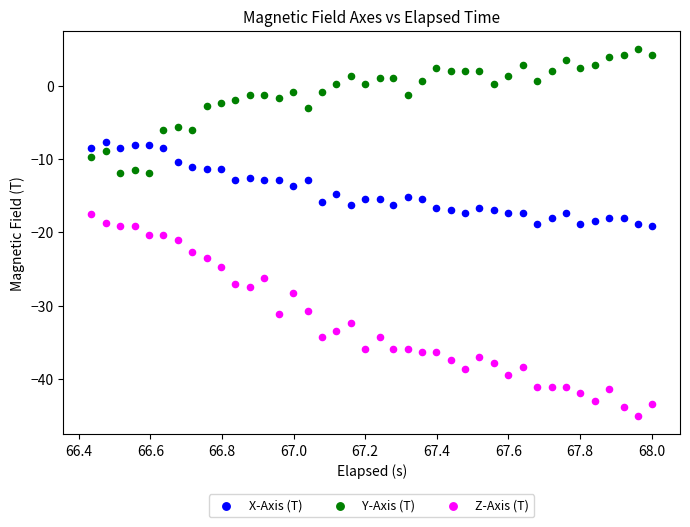

Which series reaches the maximum Y coordinate?

Y-Axis (T)